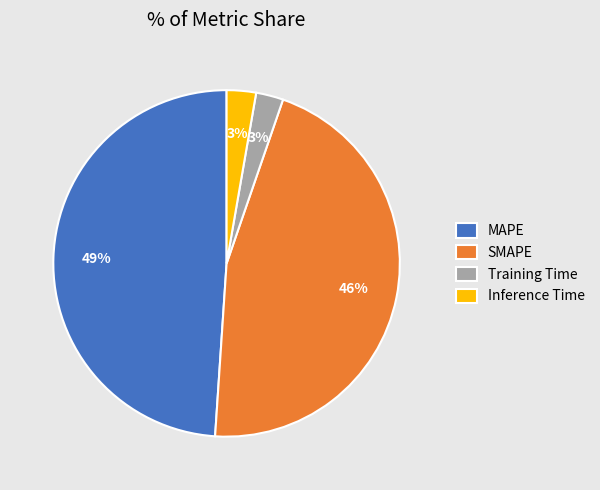

Does Inference Time represent more than half of the total?

No